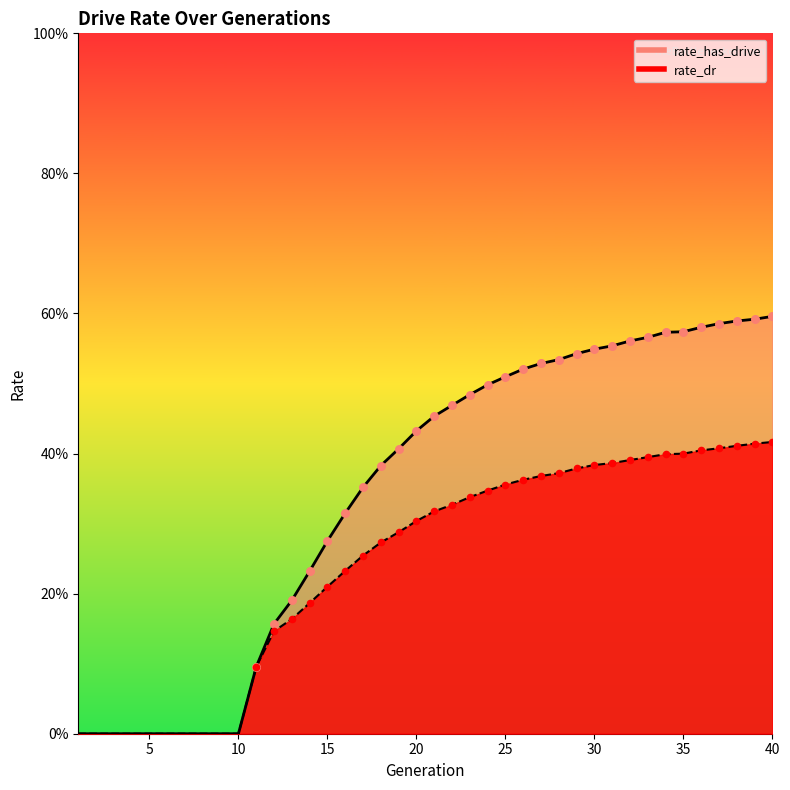

What are all the series names shown in the legend?

rate_dr, rate_has_drive